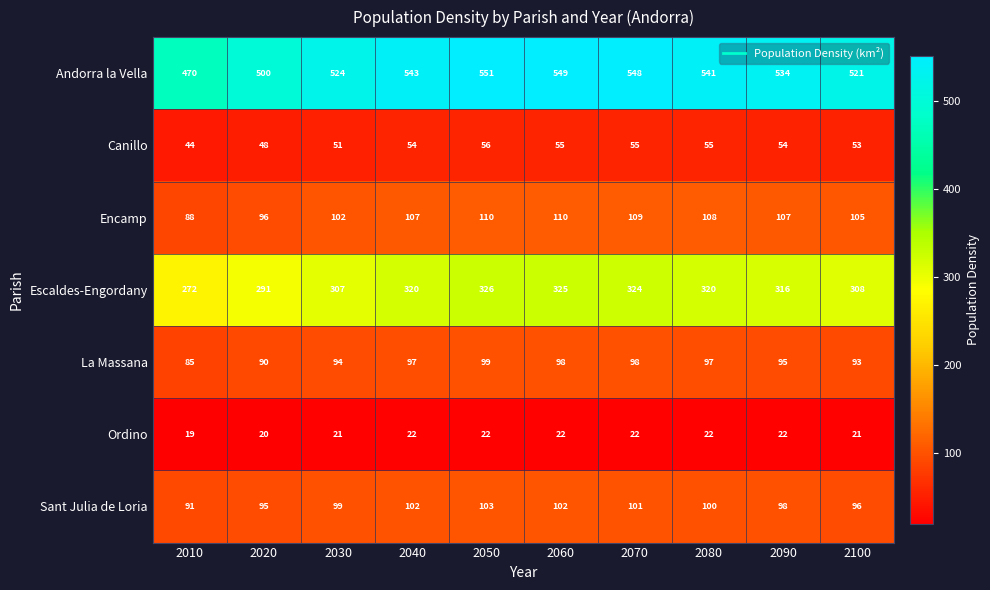

The Canillo series shows 56 at 2050. True or false?

True